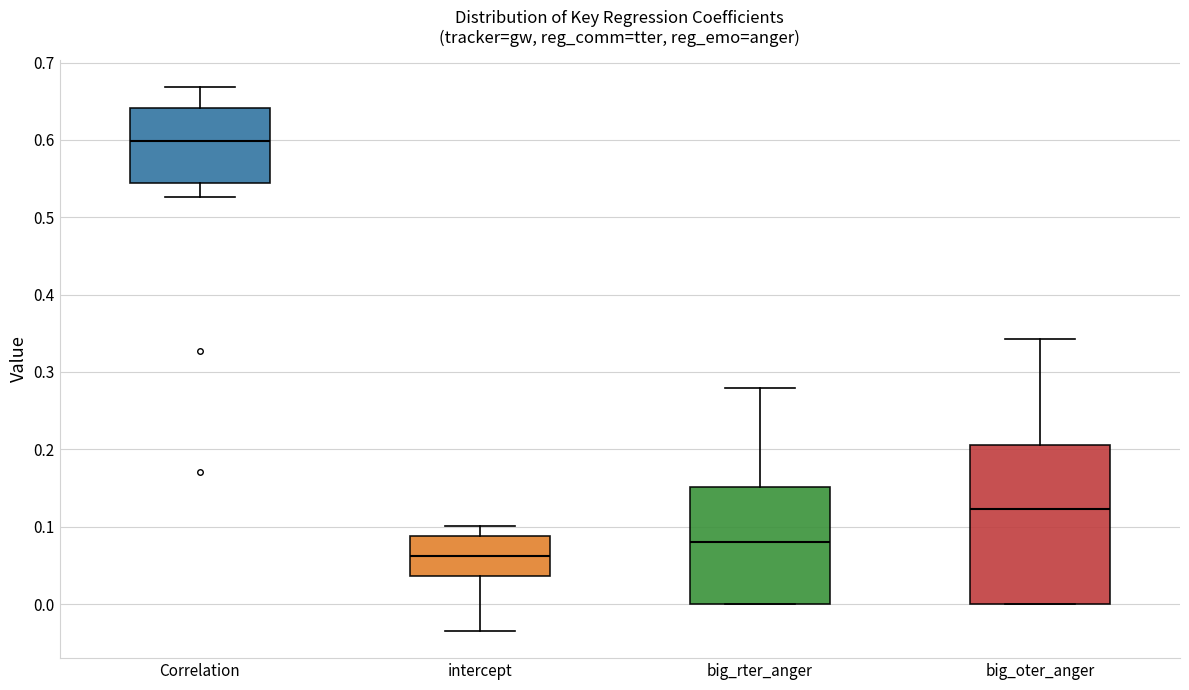

Reading left to right, read every box against the y-axis: the position of its median line, the range the box covers, and the ends of its whiskers. The values are not printed on the chart, so give them approximately, as read against the axis.

Correlation: median 0.60, box 0.54 to 0.64, whiskers 0.53 to 0.67
intercept: median 0.06, box 0.04 to 0.09, whiskers -0.03 to 0.10
big_rter_anger: median 0.08, box 0.00 to 0.15, whiskers 0.00 to 0.28
big_oter_anger: median 0.12, box 0.00 to 0.21, whiskers 0.00 to 0.34